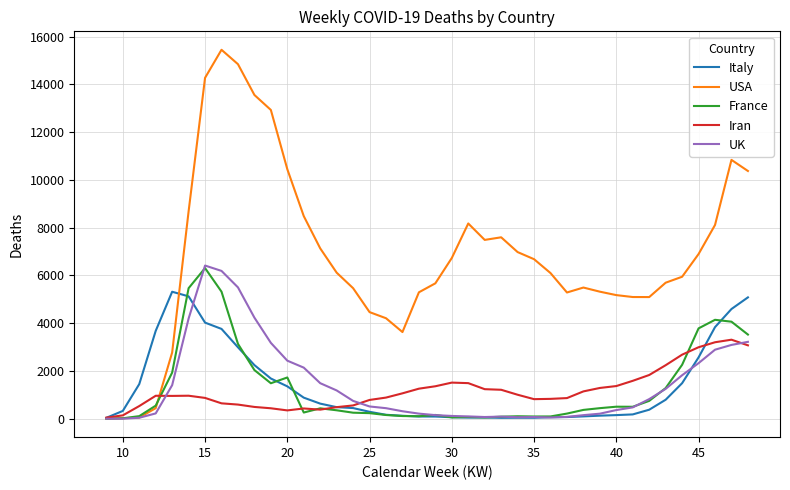

Which series has the largest range (max minus min)?

USA